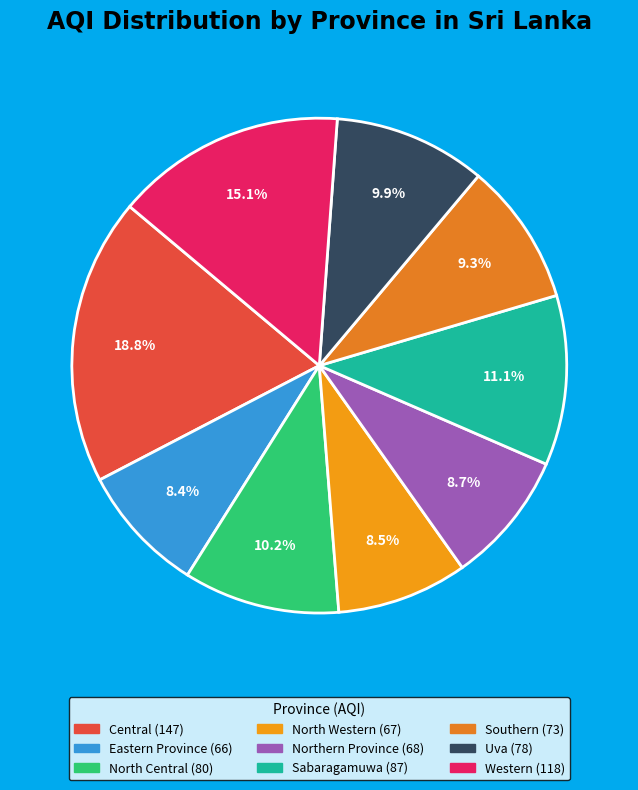

How many slices are in this pie chart?

9